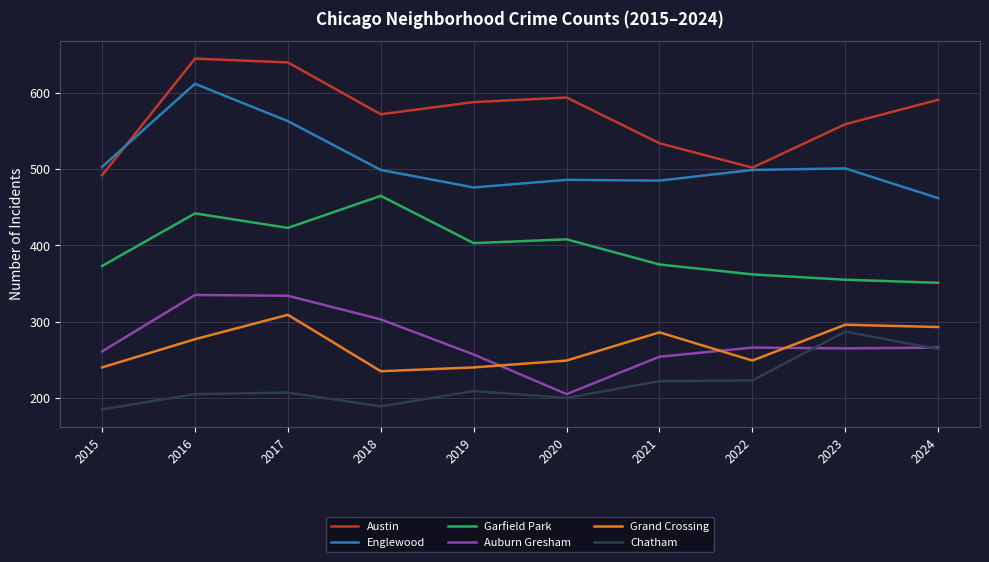

What is the difference between the second highest and minimum values in the Englewood series?

101